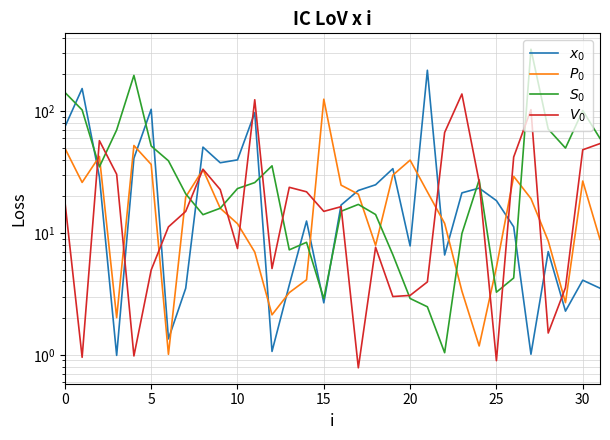

What is the difference between the $V_0$ values at 20 and 31?

51.0